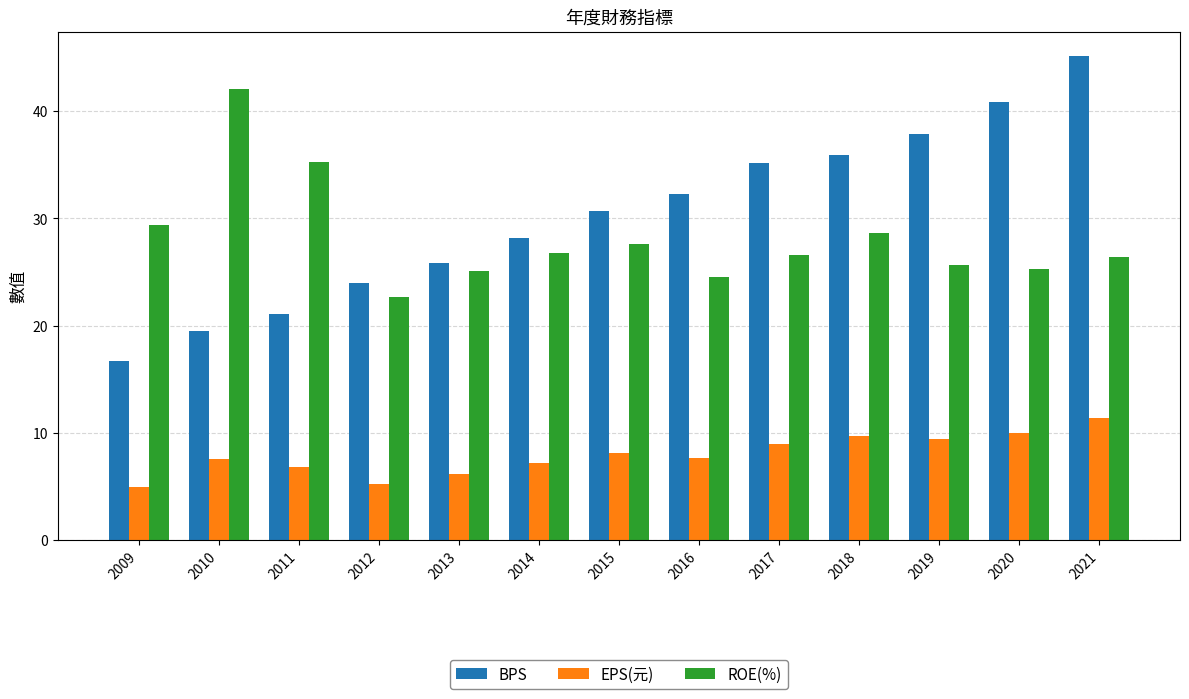

Between 2013 and 2020, which series saw the biggest shift?

BPS